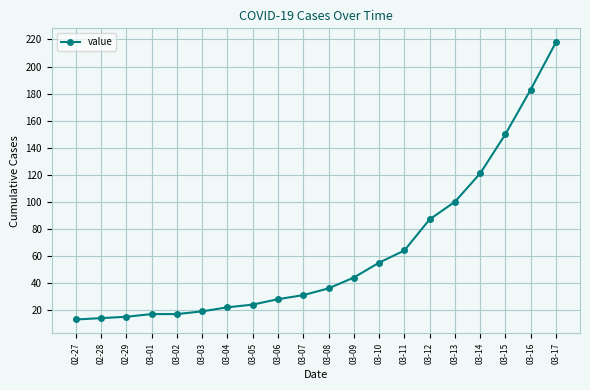

Is this an area chart (filled region under the line)?

No